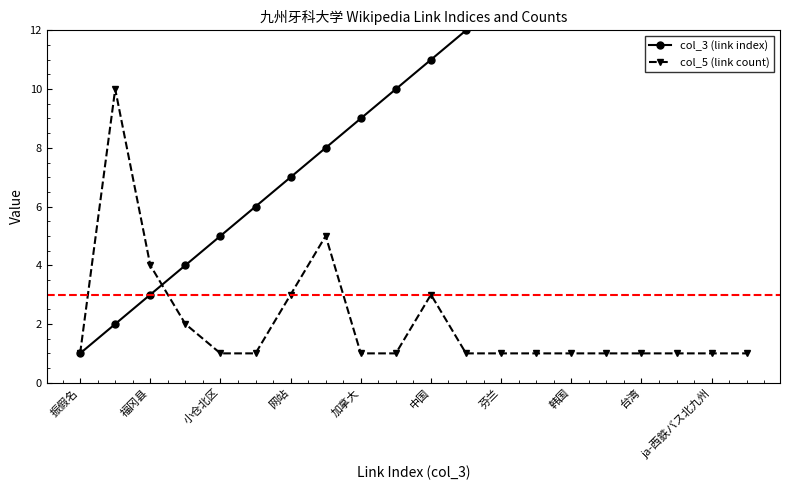

True or false: col_5 (link count) has more than 0 points higher than both neighbors.

True